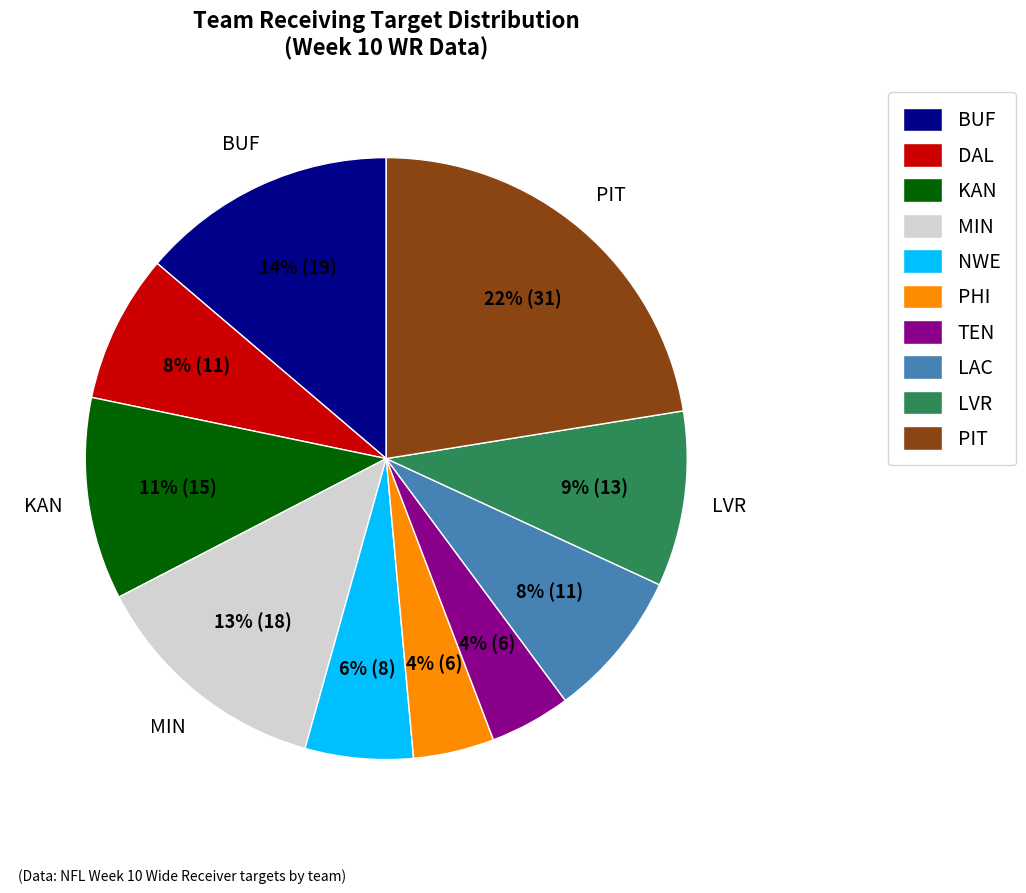

Do LVR and MIN together represent more than half of the pie?

No